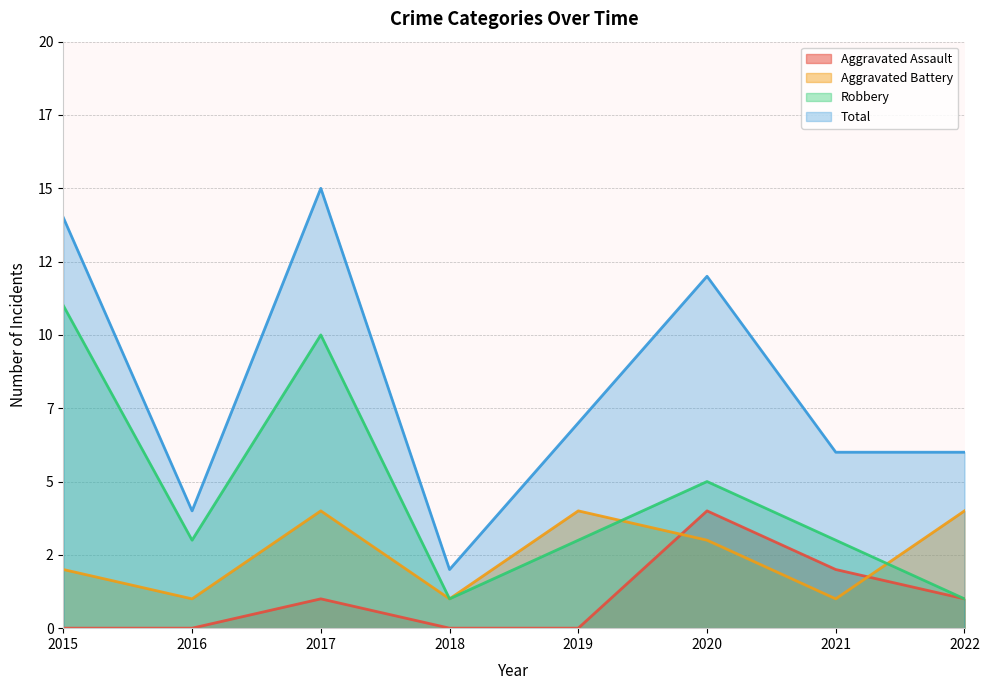

True or false: Robbery and Aggravated Assault cross at least once.

False